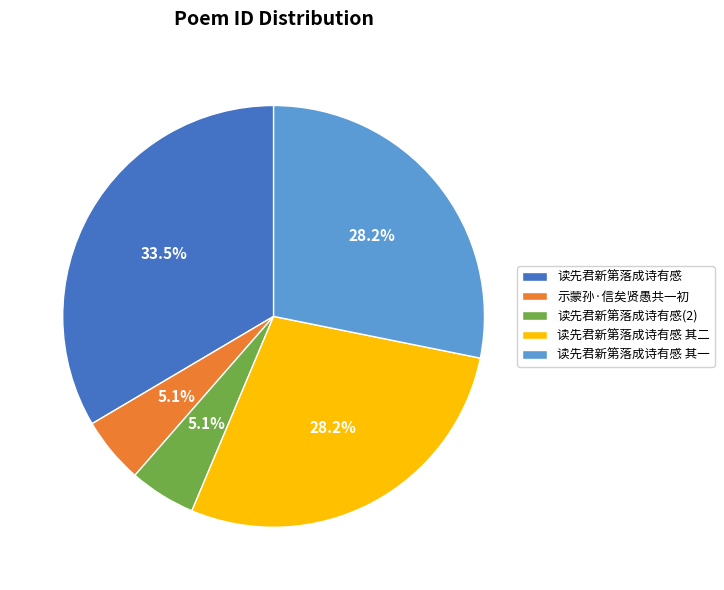

To the nearest percent, what is the difference between the largest and smallest slice percentages?

28%